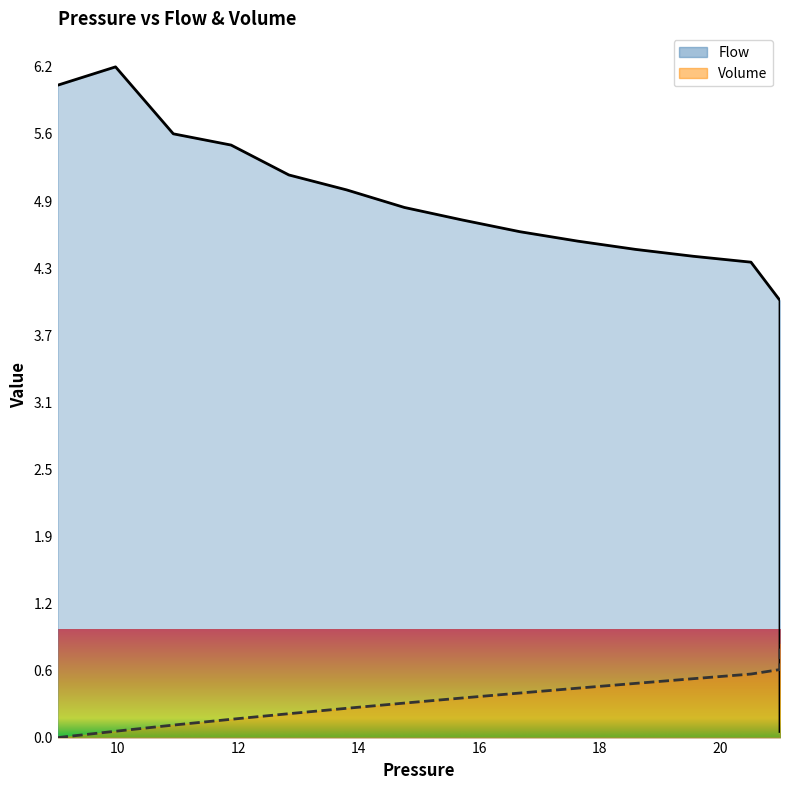

At which category is the sum across all series the highest?

10